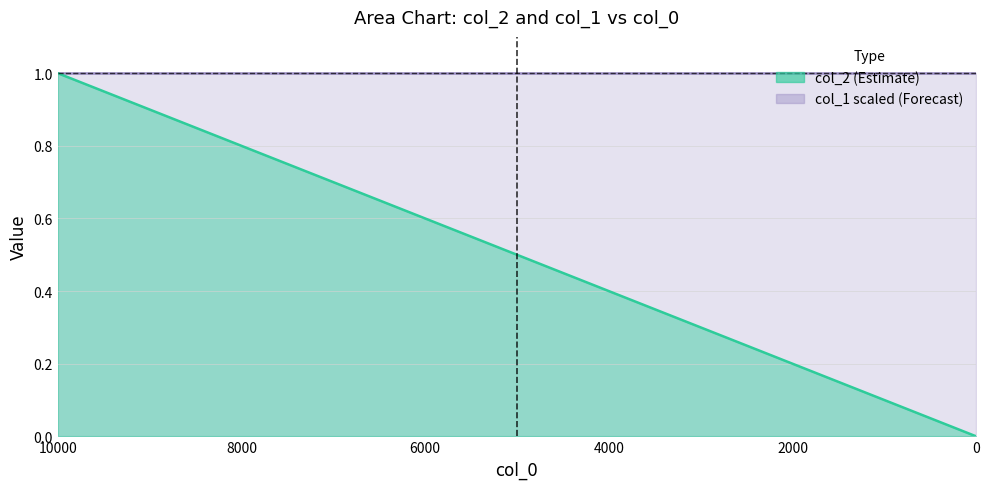

Does the chart have visible grid lines?

Yes